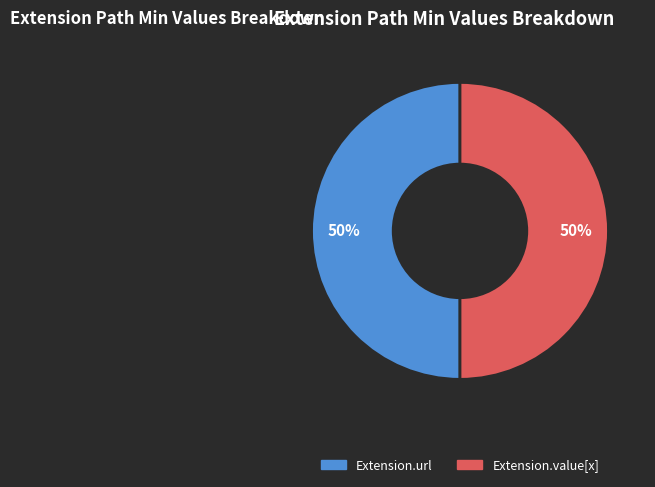

To the nearest percent, what is the average slice percentage?

50%